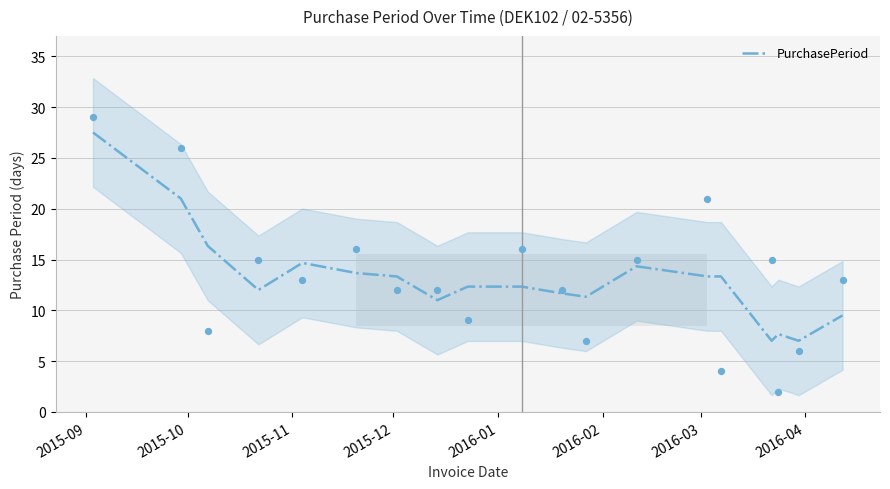

What is the minimum value for PurchasePeriod?

7.0